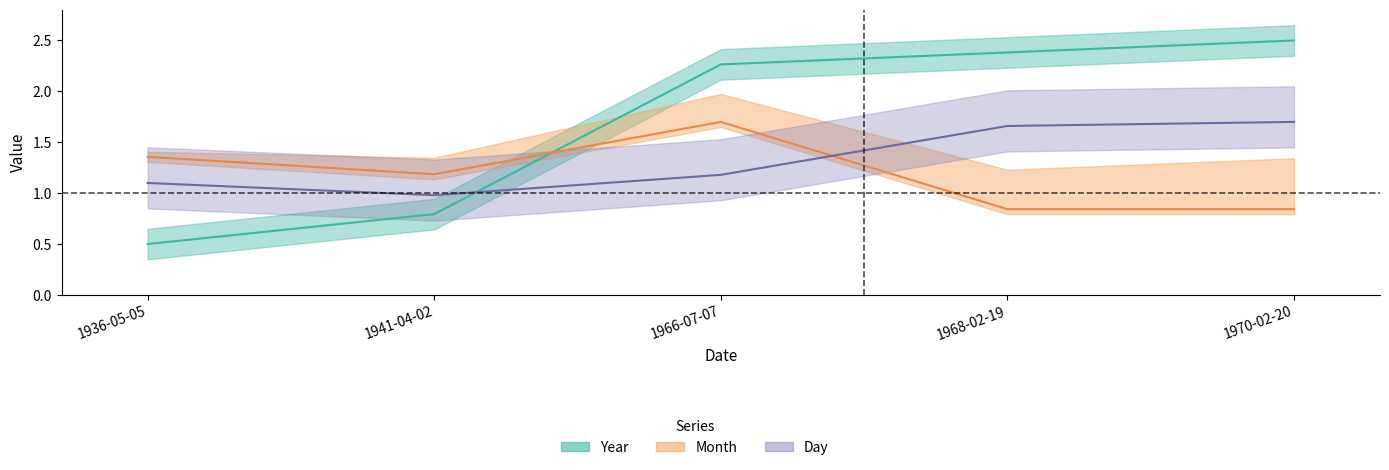

Between 1970-02-20 and 1966-07-07, which is larger?

1970-02-20